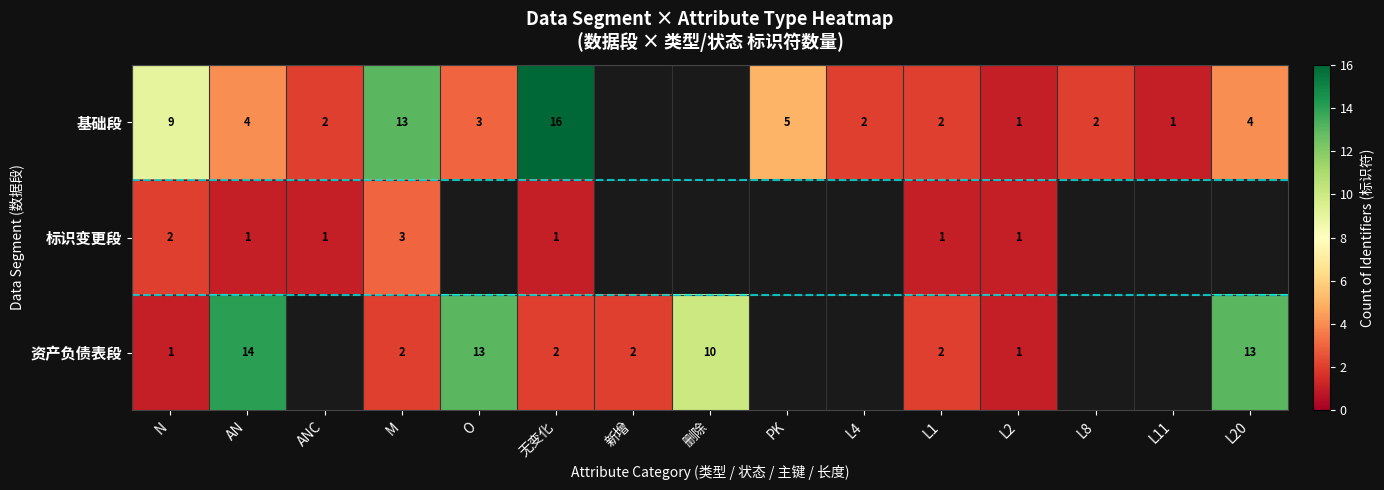

True or false: 资产负债表段 has a value of 3 at 新增.

False